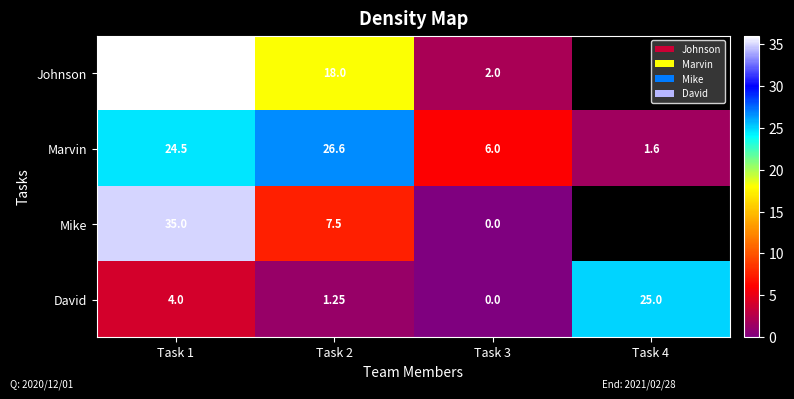

At how many categories does at least one series exceed 27?

1